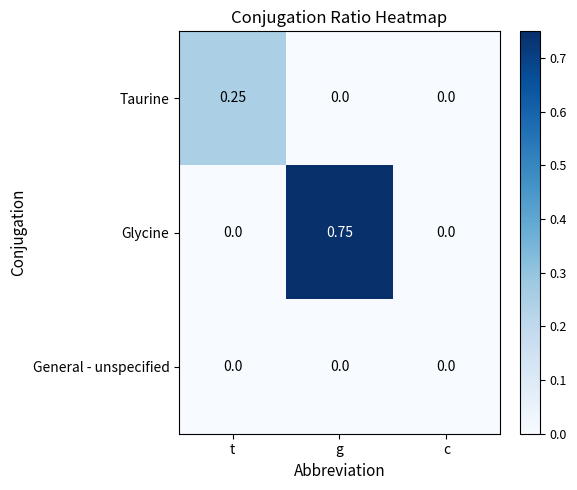

At which category is the sum across all series the highest?

g